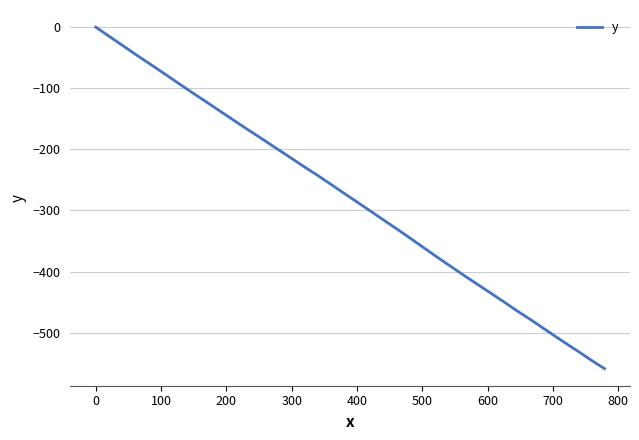

What is the sum of all values?

-11674.7